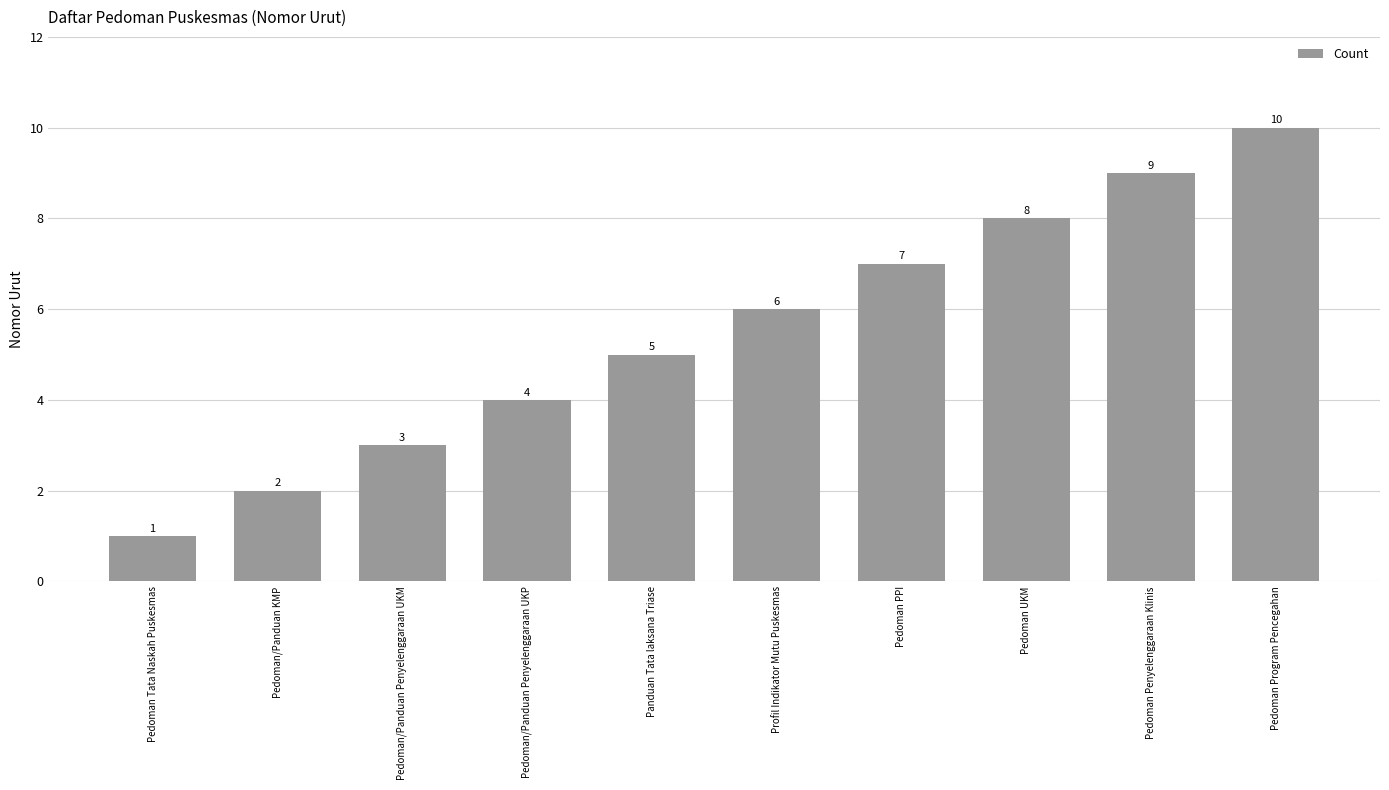

List the labels in order of value, largest first.

Pedoman Program Pencegahan, Pedoman Penyelenggaraan Klinis, Pedoman UKM, Pedoman PPI, Profil Indikator Mutu Puskesmas, Panduan Tata laksana Triase, Pedoman/Panduan Penyelenggaraan UKP, Pedoman/Panduan Penyelenggaraan UKM, Pedoman/Panduan KMP, Pedoman Tata Naskah Puskesmas